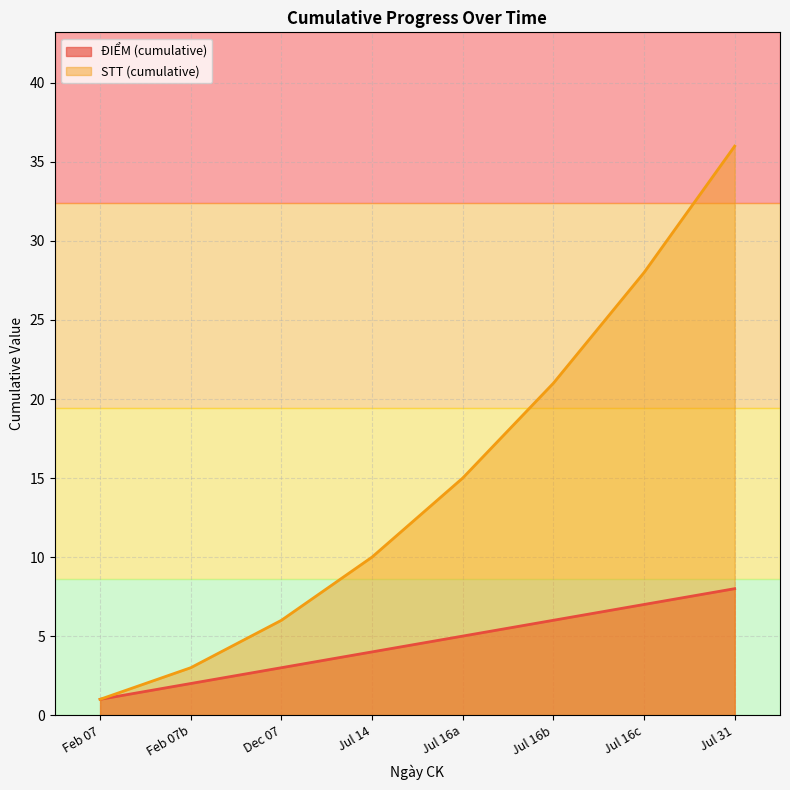

Which series has the largest total across all categories?

STT (cumulative)